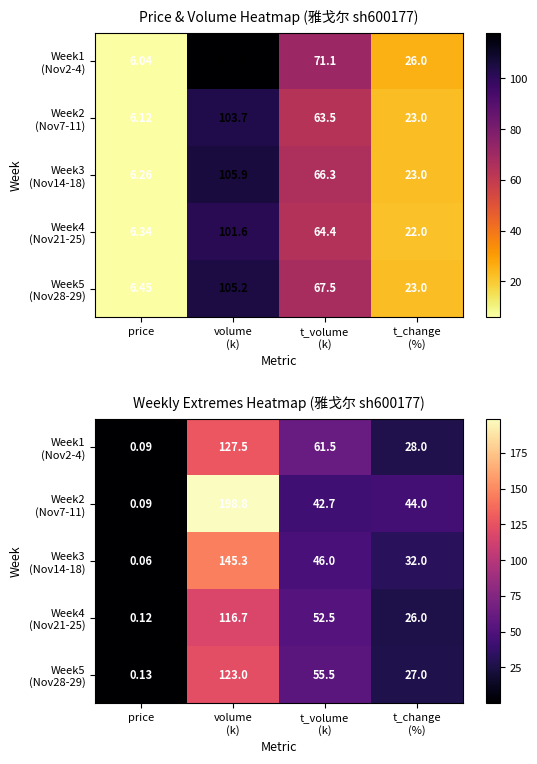

Which category has the lowest value in the Week3 (Nov14-18) series?

price